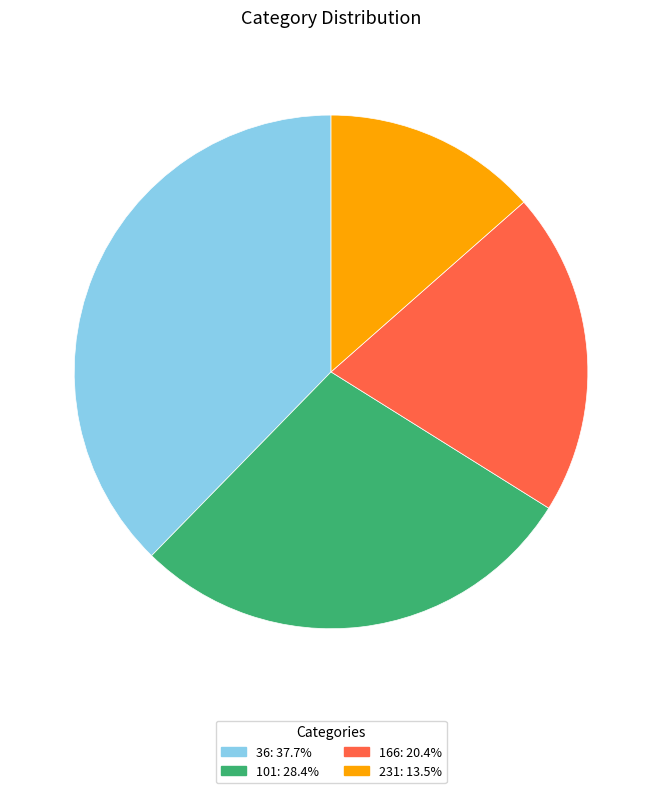

Do 36 and 231 together represent more than half of the pie?

Yes